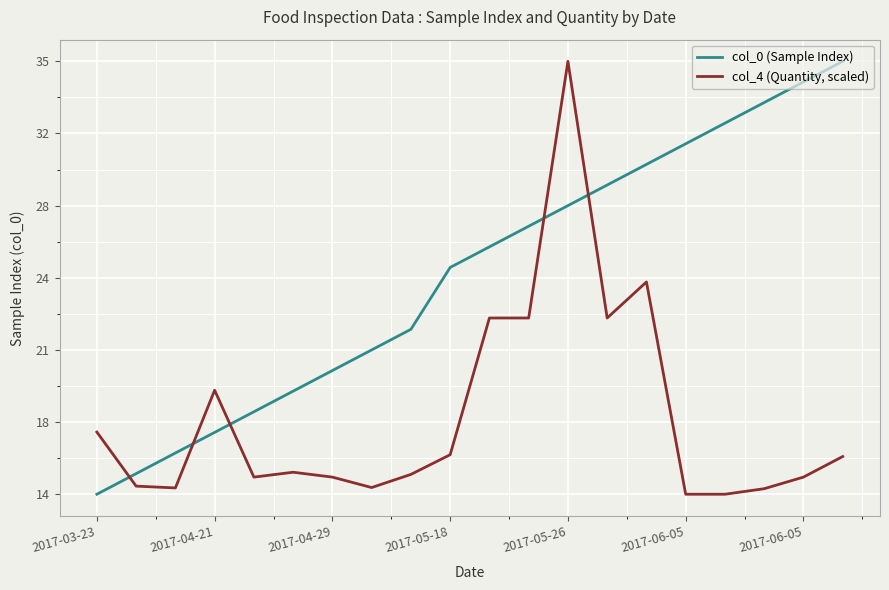

Which series has the largest total across all categories?

col_0 (Sample Index)